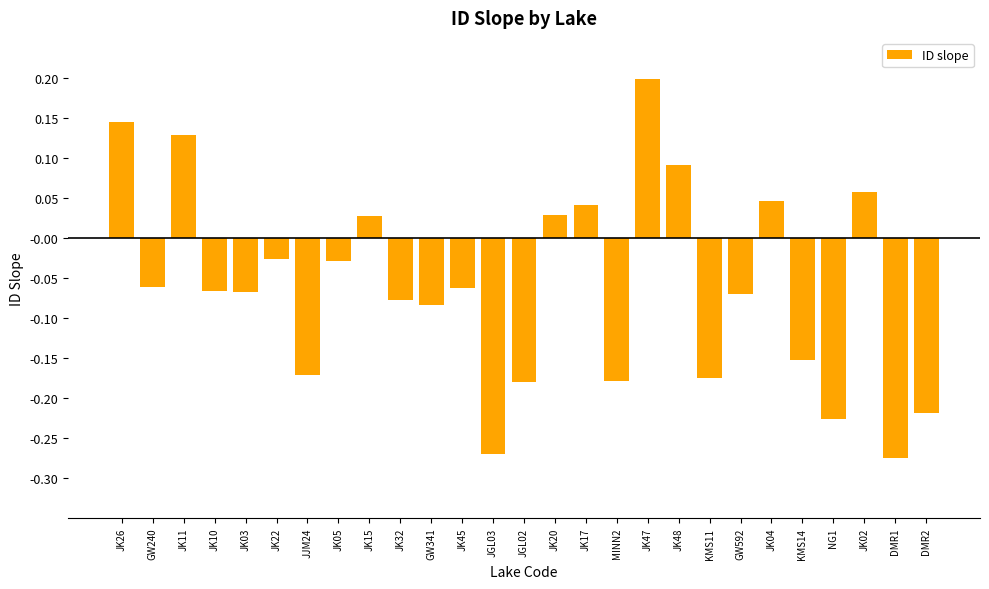

What is the label of the 7th bar from the right?

GW592